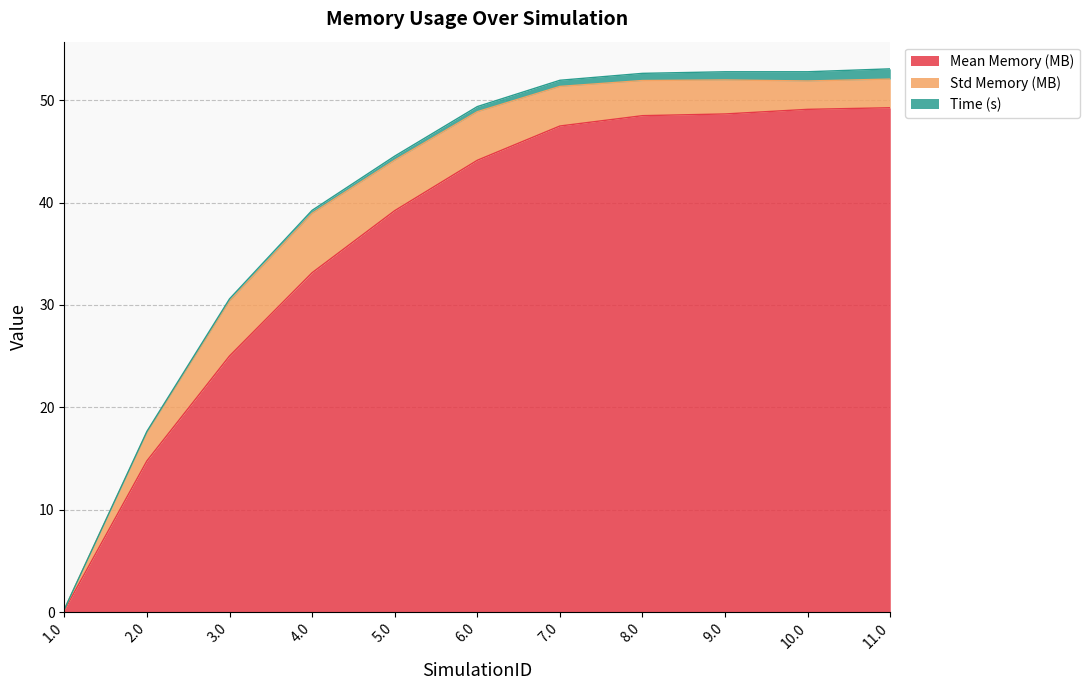

At which category does Std Memory (MB) reach its first local peak?

4.0